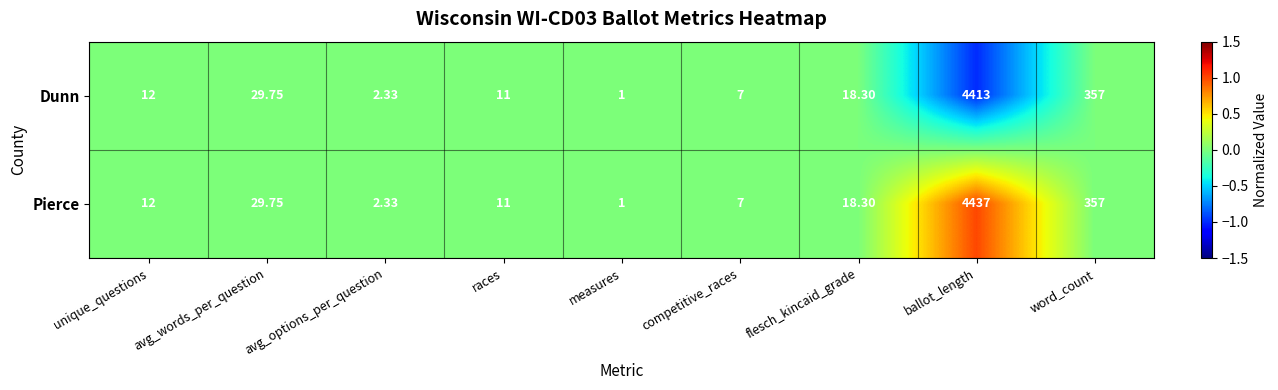

Count the number of categories in the chart.

9